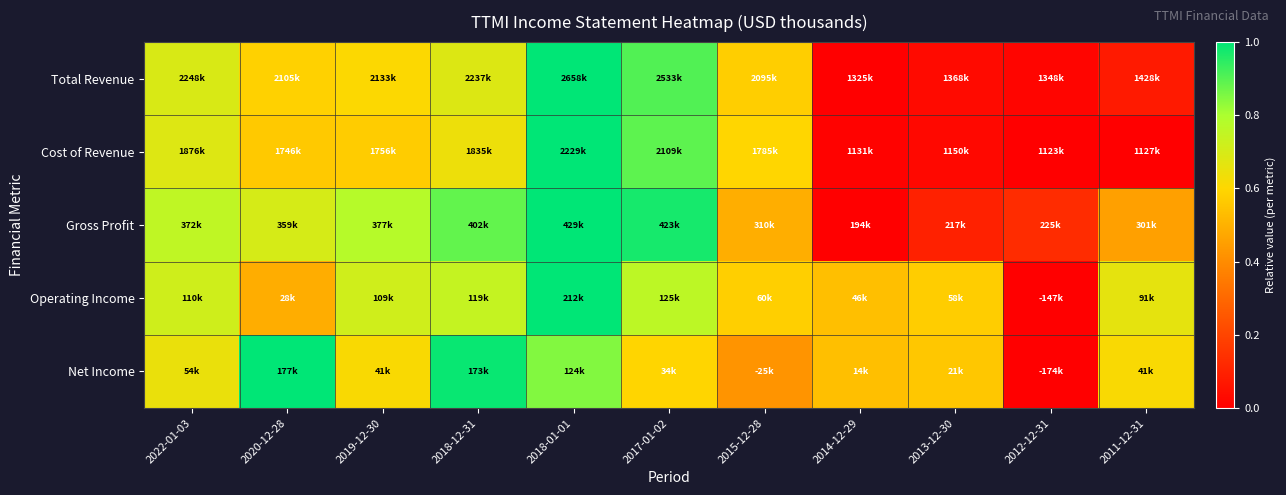

Between 2015-12-28 and 2012-12-31, which is larger?

2015-12-28